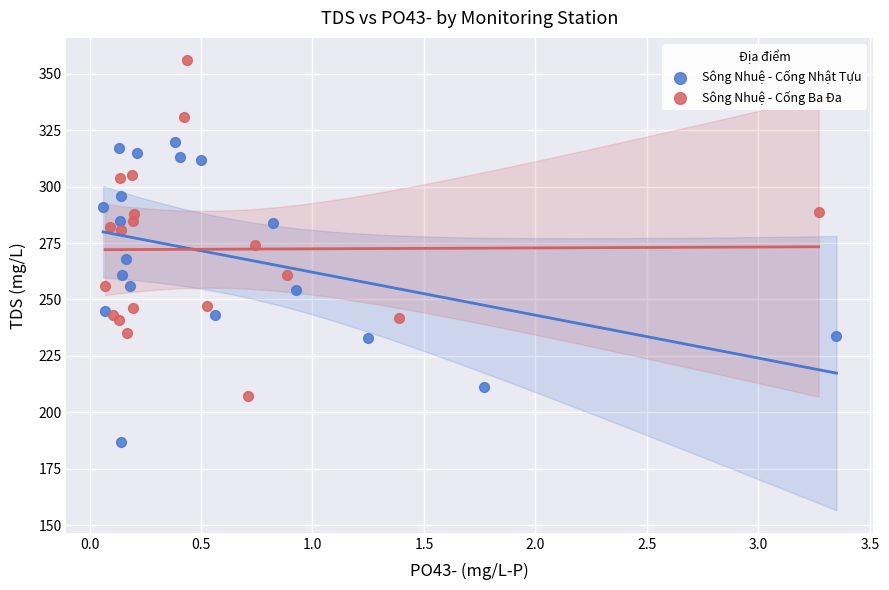

Which series reaches the maximum Y coordinate?

Sông Nhuệ - Cống Ba Đa